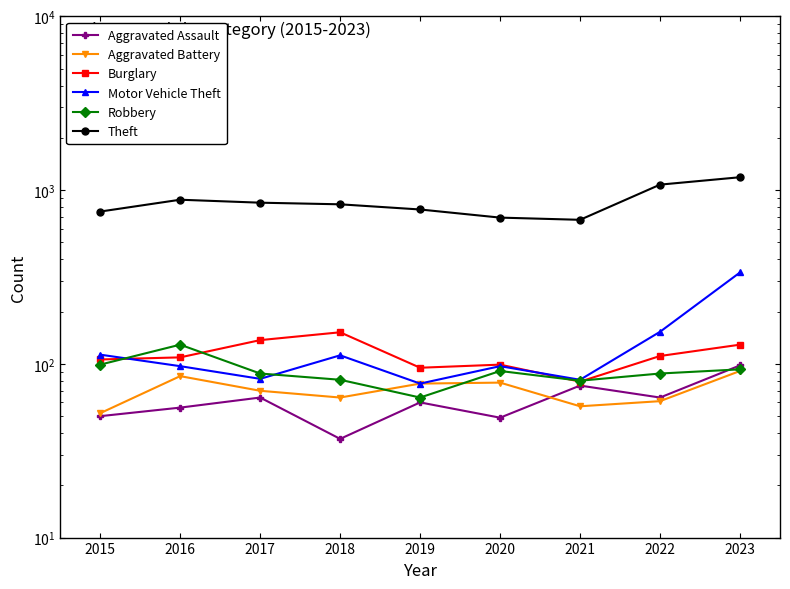

How many series are shown in this chart?

6